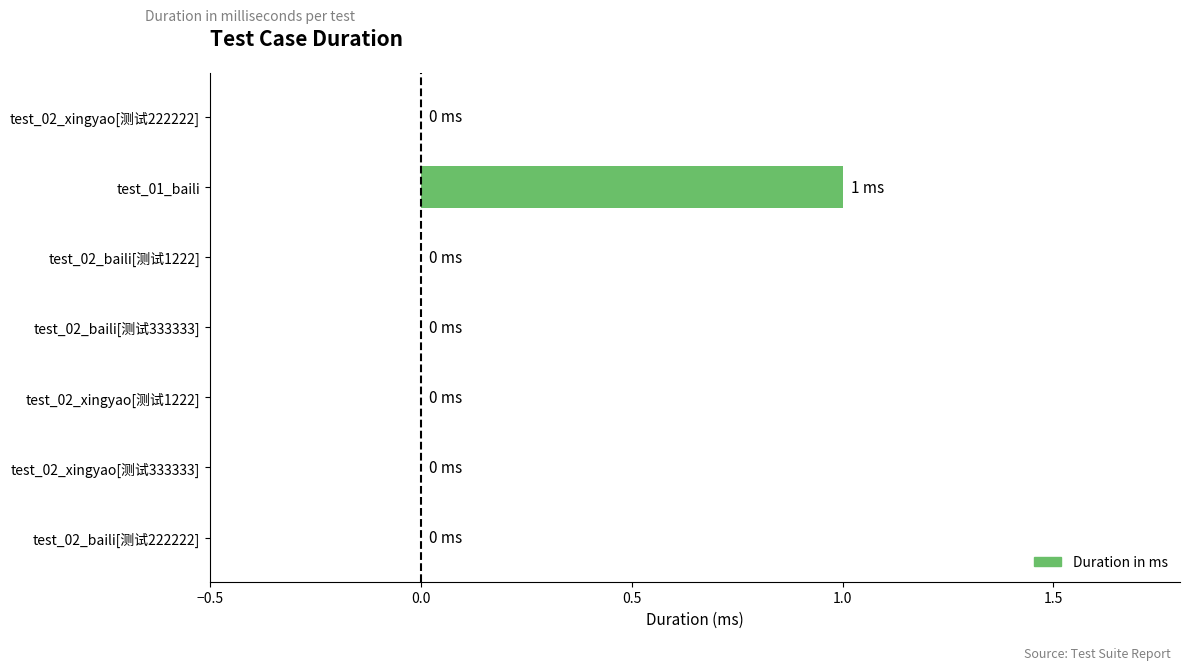

The chart shows a value of 0 at test_02_xingyao[测试1222]. True or false?

True